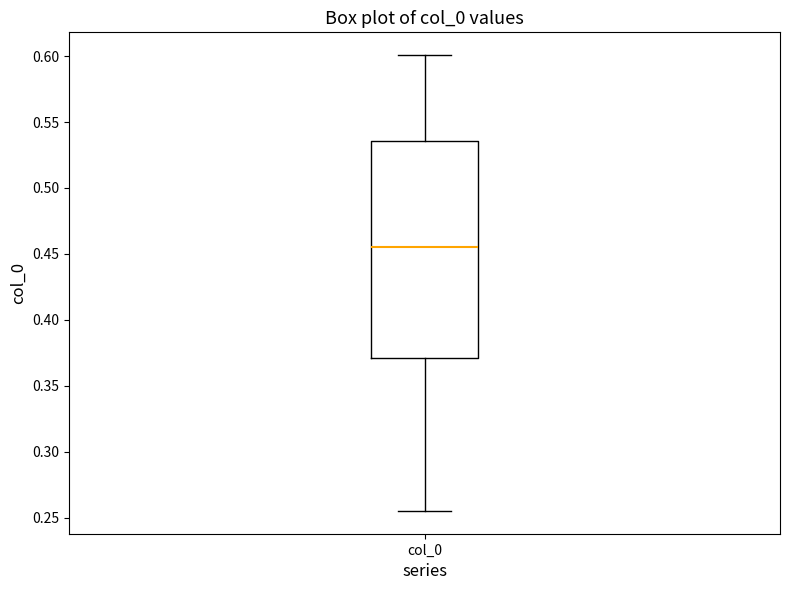

Where does the upper whisker of the box for col_0 end on the y-axis? The values are not printed on the chart, so give them approximately, as read against the axis.

0.600